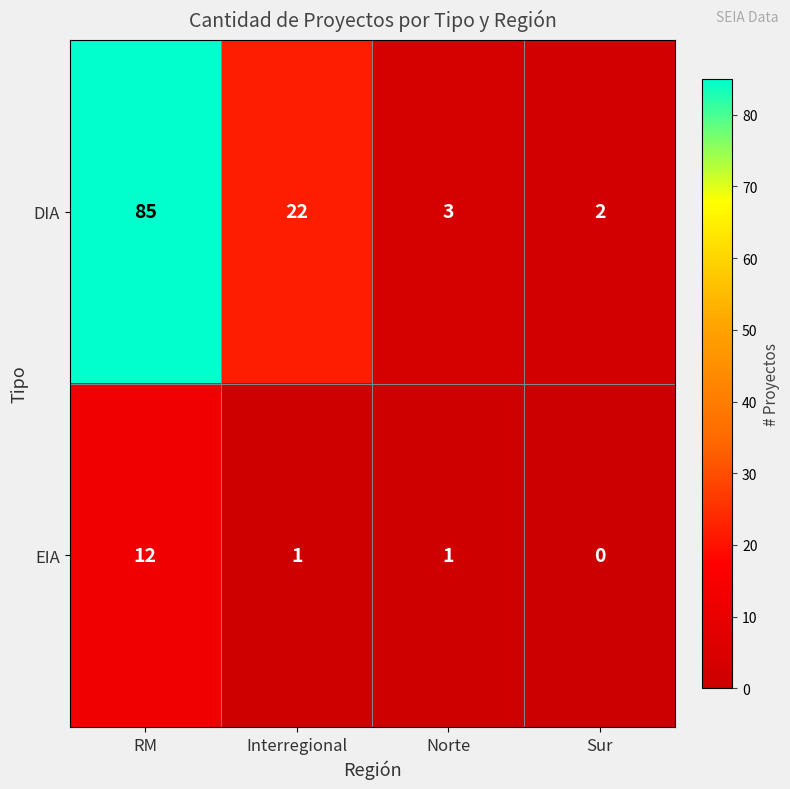

How many data points does each series have?

4